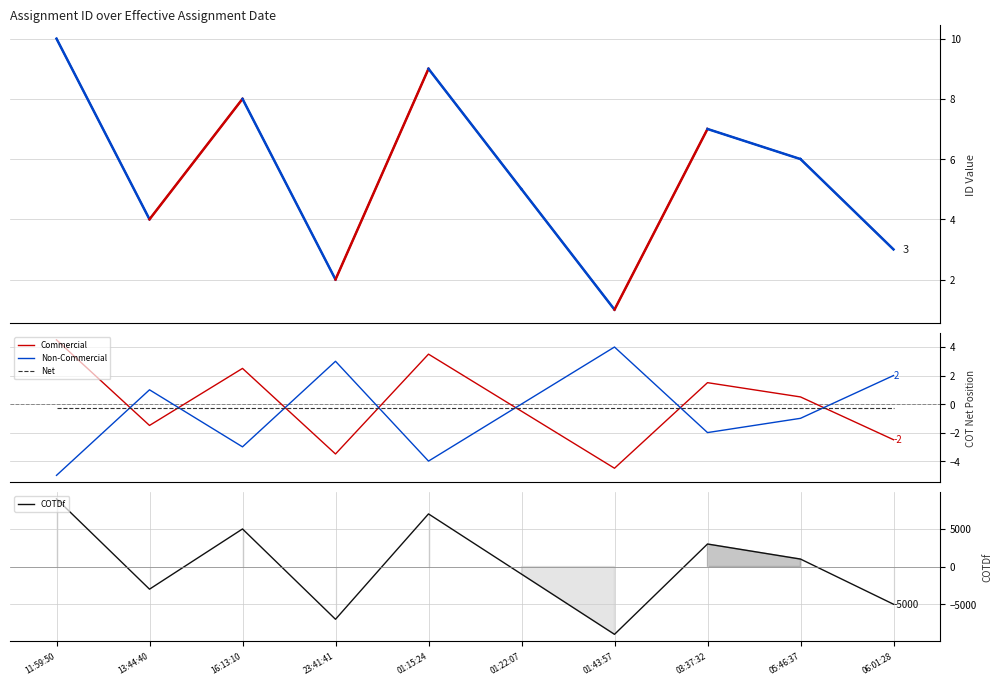

Count the Non-Commercial values in the range -3 to 2.

6